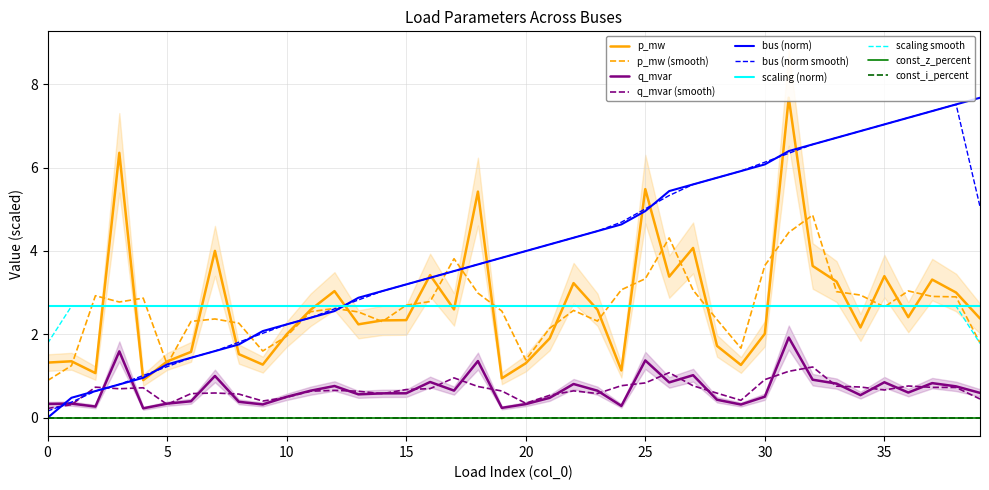

Count the number of categories in the chart.

40